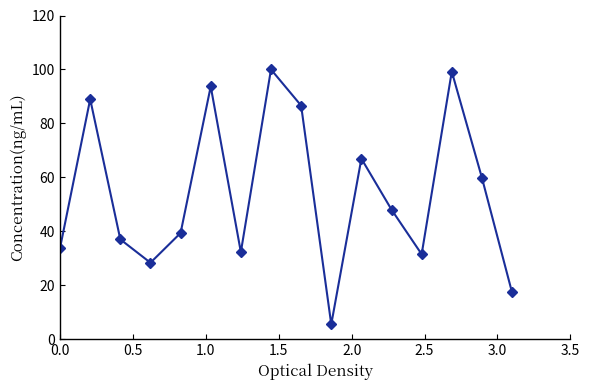

How many points are lower than both their immediate neighbors (excluding endpoints)?

4